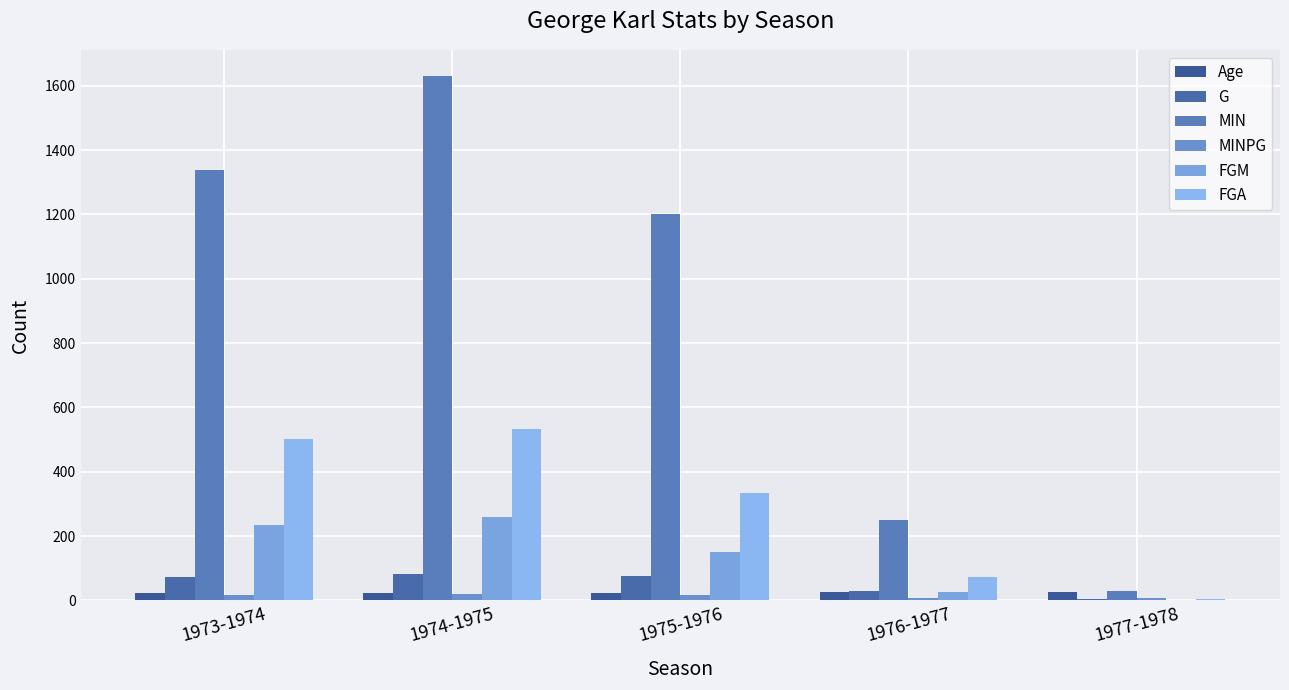

What is the total value across all series at 1973-1974?

2191